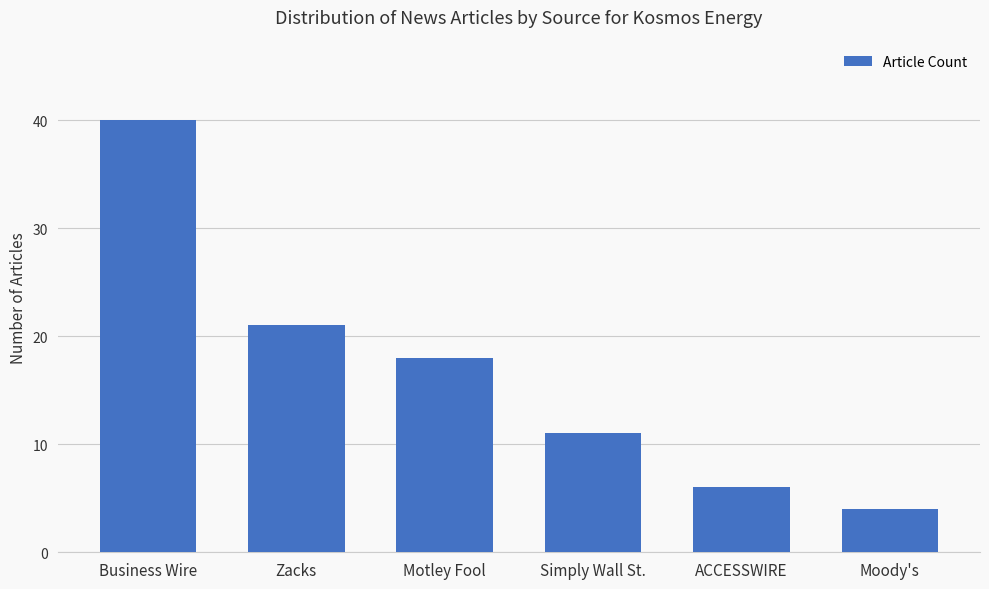

Reading right to left, extract all data points from this chart.

4	6	11	18	21	40